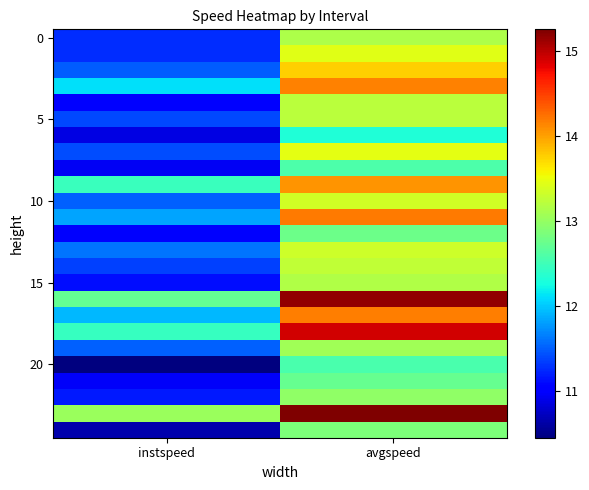

At which category is the sum across all series the highest?

avgspeed